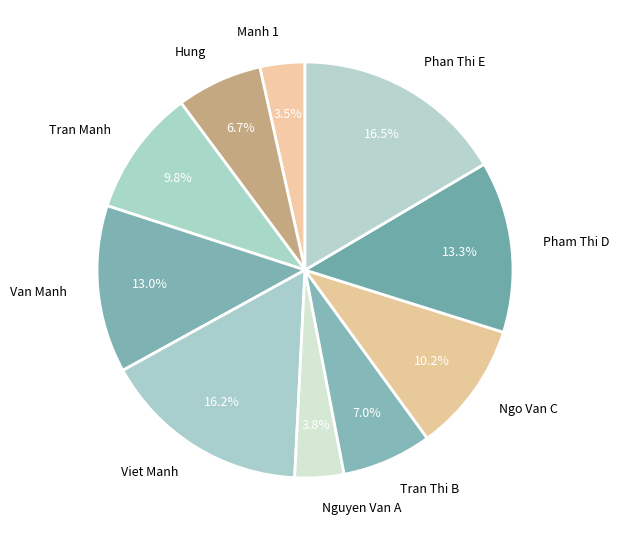

How many segments does this pie chart have?

10